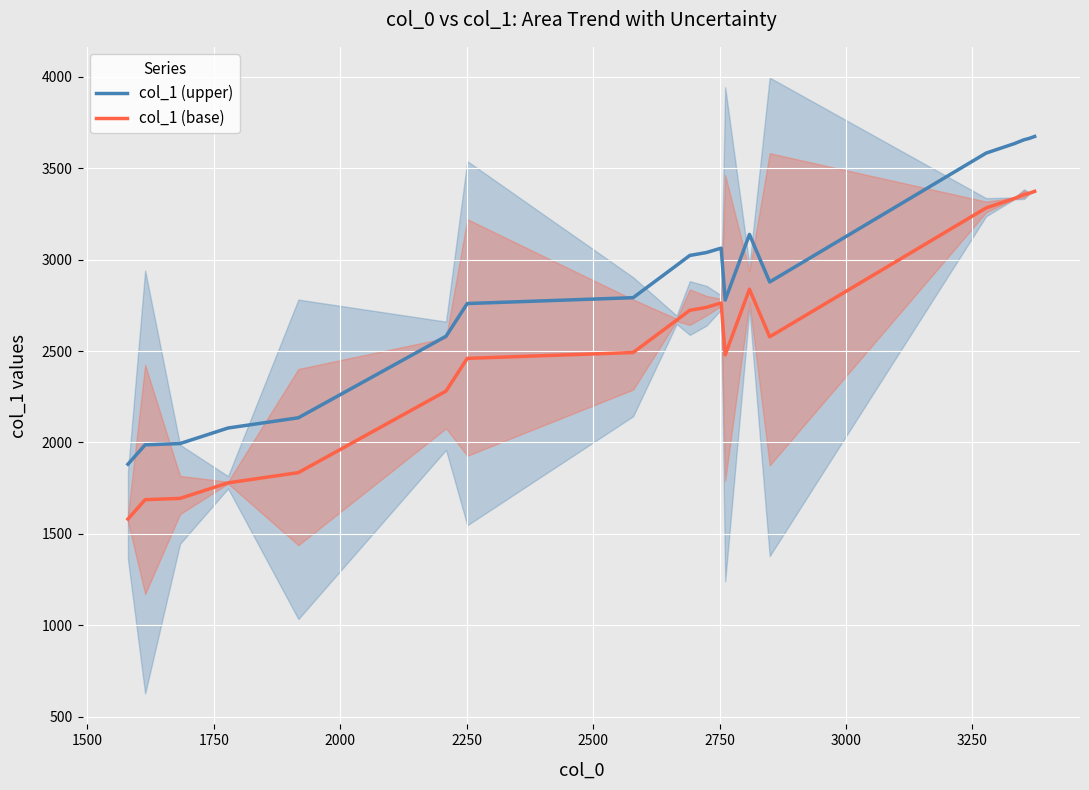

True or false: col_1 (upper) and col_1 (base) intersect in this chart.

False